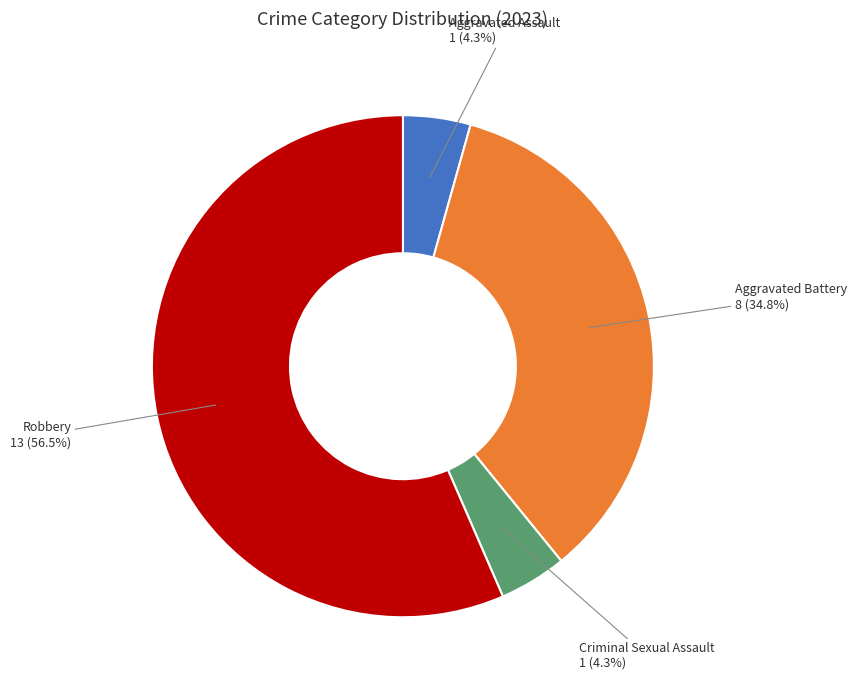

Is there a majority slice in this chart?

Yes